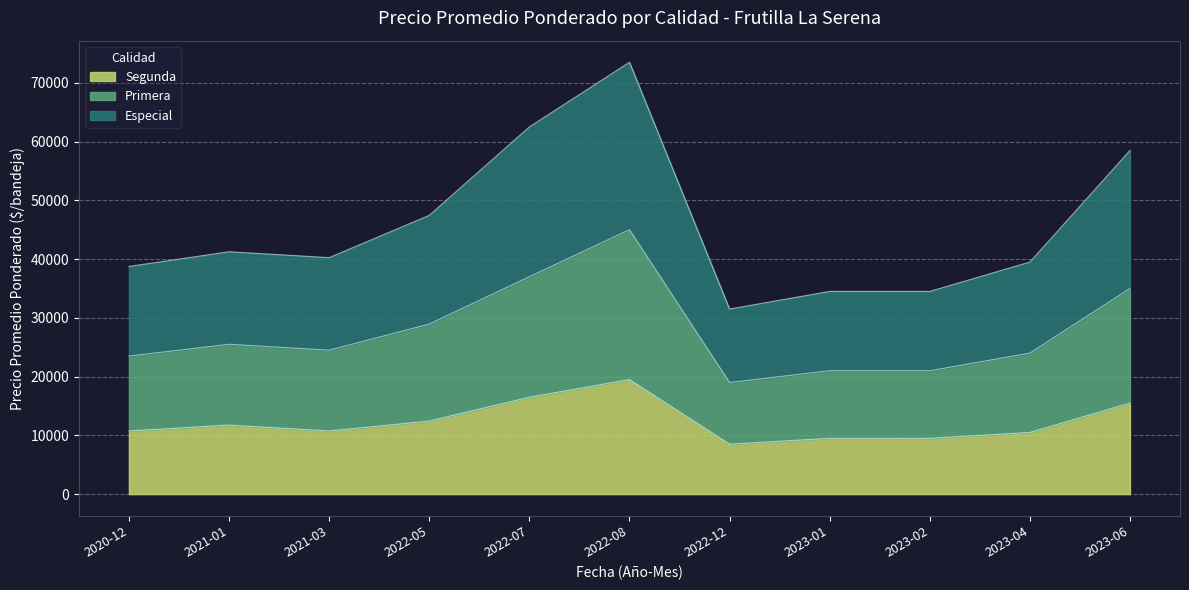

The value of Primera at 2023-04 is 24000. True or false?

True